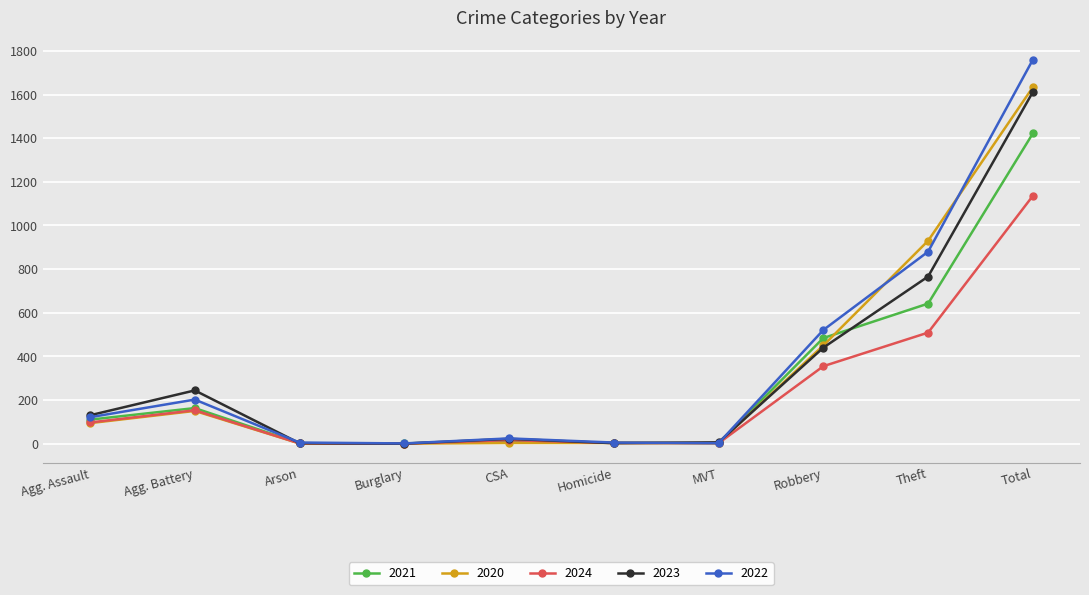

What are all the series names shown in the legend?

2021, 2020, 2024, 2023, 2022